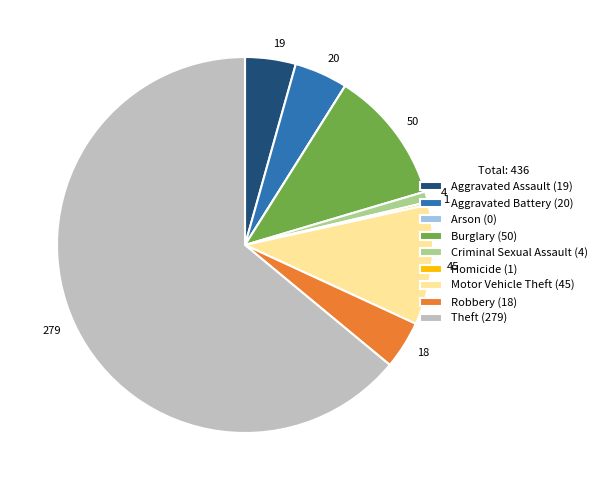

Does Aggravated Battery (20) represent more than half of the total?

No